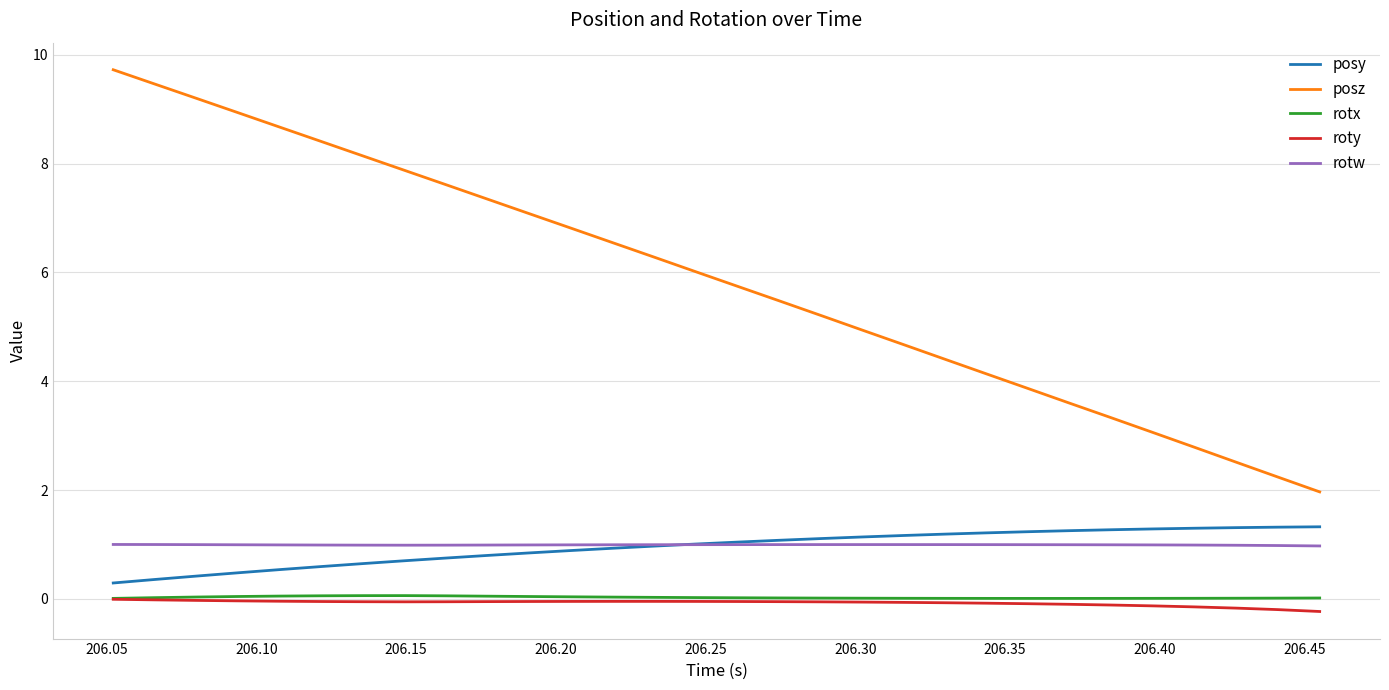

True or false: rotw and roty intersect in this chart.

False